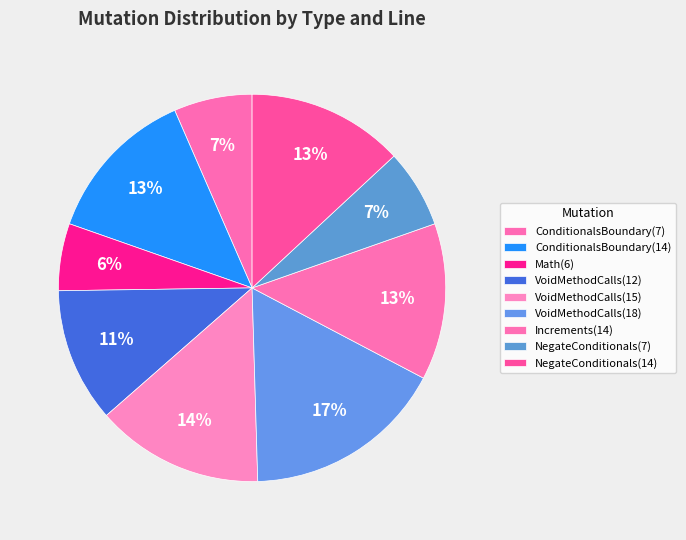

To the nearest percent, what is the average slice percentage?

11%